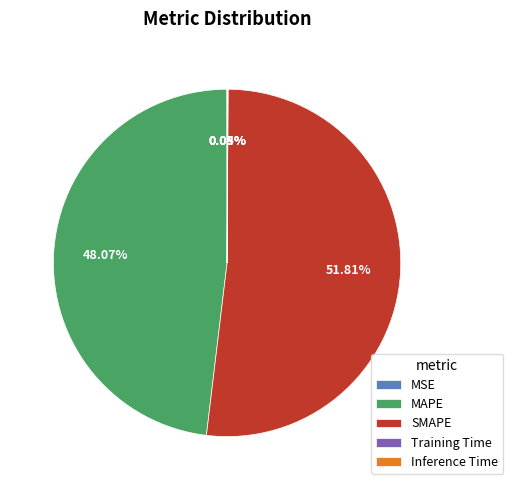

Which slice is the largest?

SMAPE